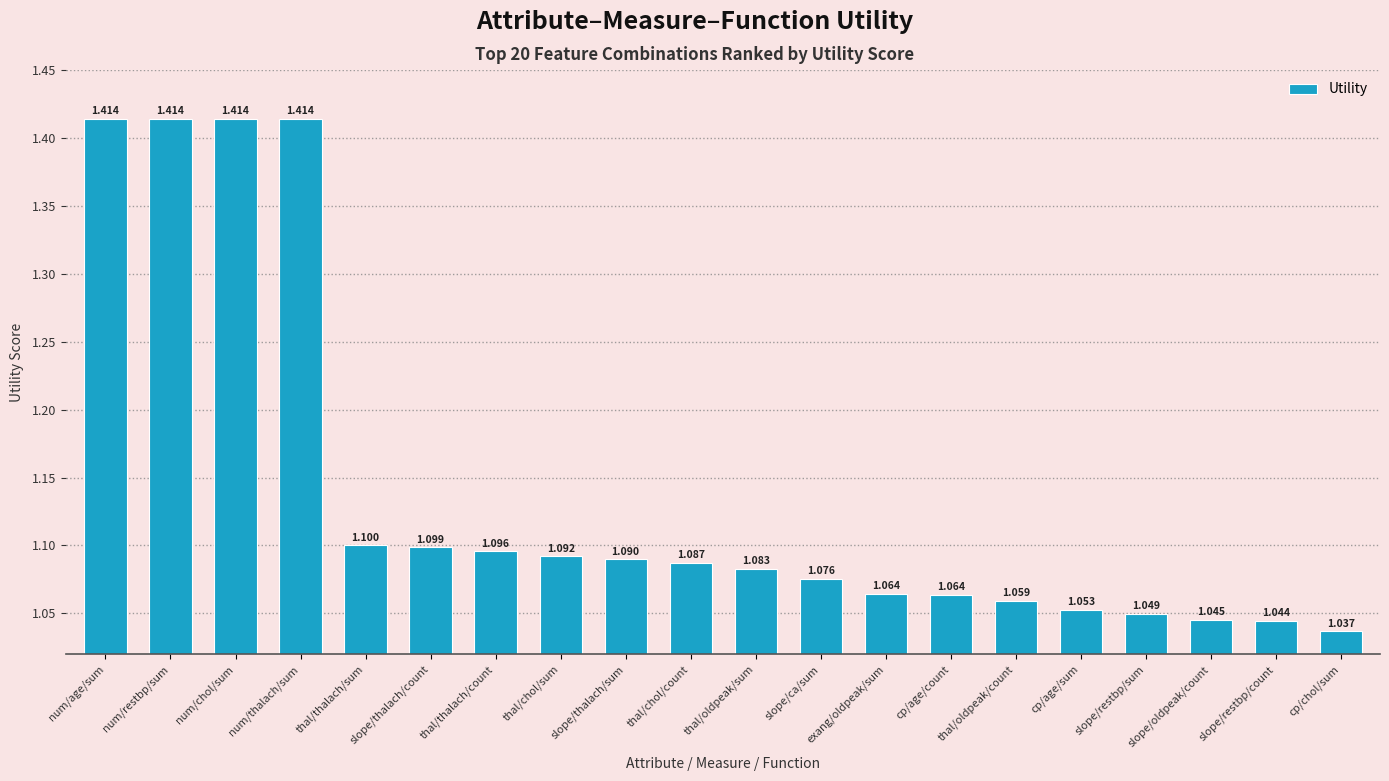

Which label corresponds to the smallest value in the chart?

cp/chol/sum